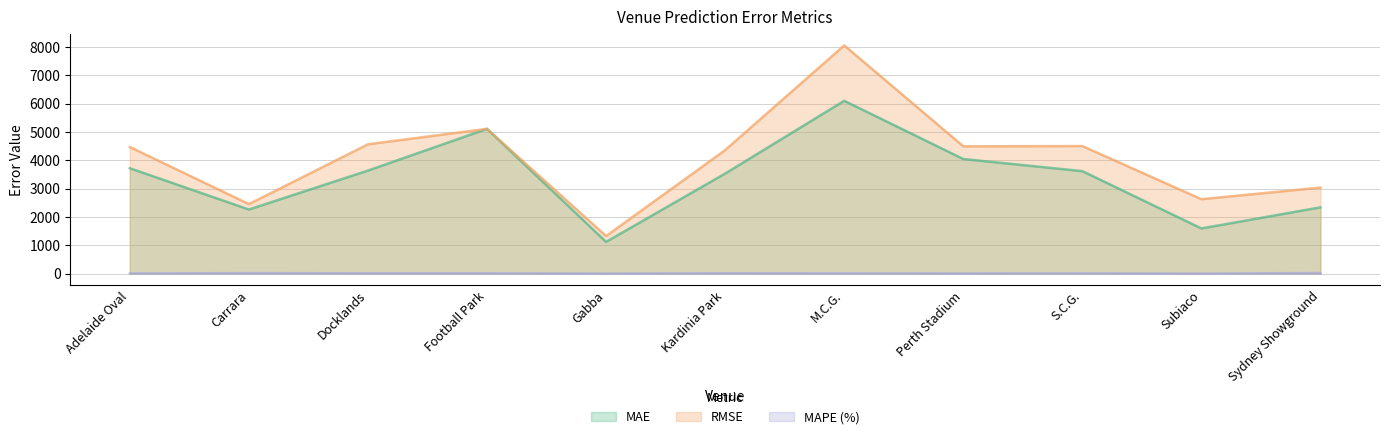

List the series in order of their overall mean, highest first.

RMSE, MAE, MAPE (%)